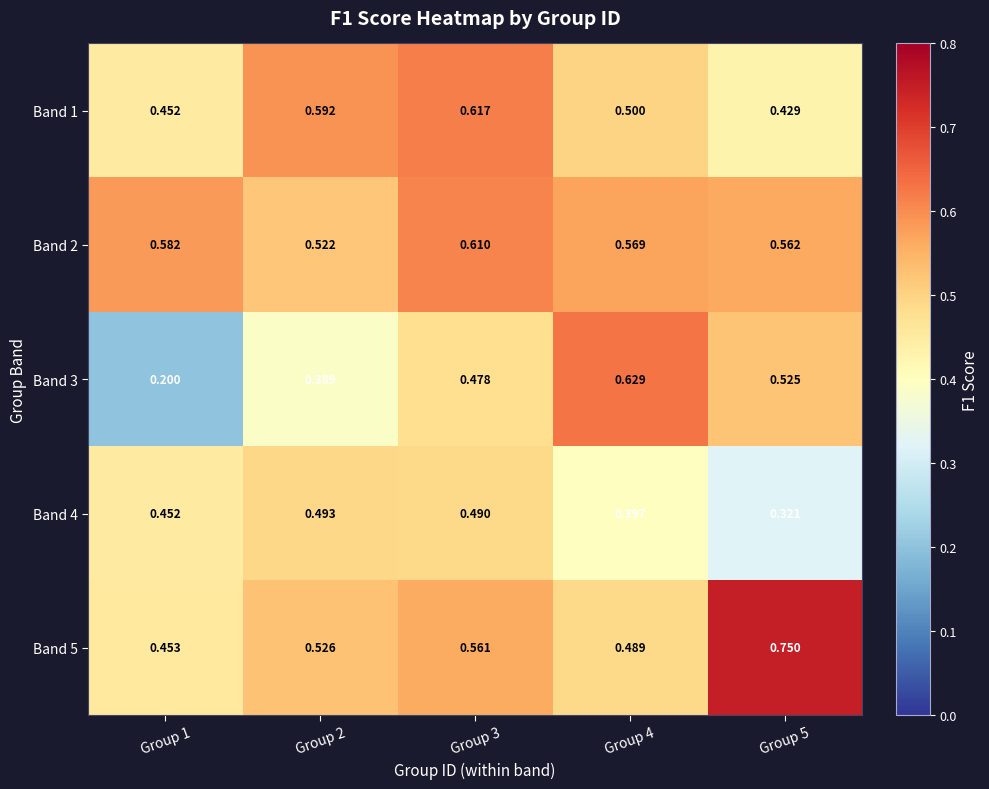

Reading right to left, extract all data points from this chart.

Band 1: Group 5=0.4	Group 4=0.5	Group 3=0.6	Group 2=0.6	Group 1=0.5
Band 2: Group 5=0.6	Group 4=0.6	Group 3=0.6	Group 2=0.5	Group 1=0.6
Band 3: Group 5=0.5	Group 4=0.6	Group 3=0.5	Group 2=0.4	Group 1=0.2
Band 4: Group 5=0.3	Group 4=0.4	Group 3=0.5	Group 2=0.5	Group 1=0.5
Band 5: Group 5=0.8	Group 4=0.5	Group 3=0.6	Group 2=0.5	Group 1=0.5